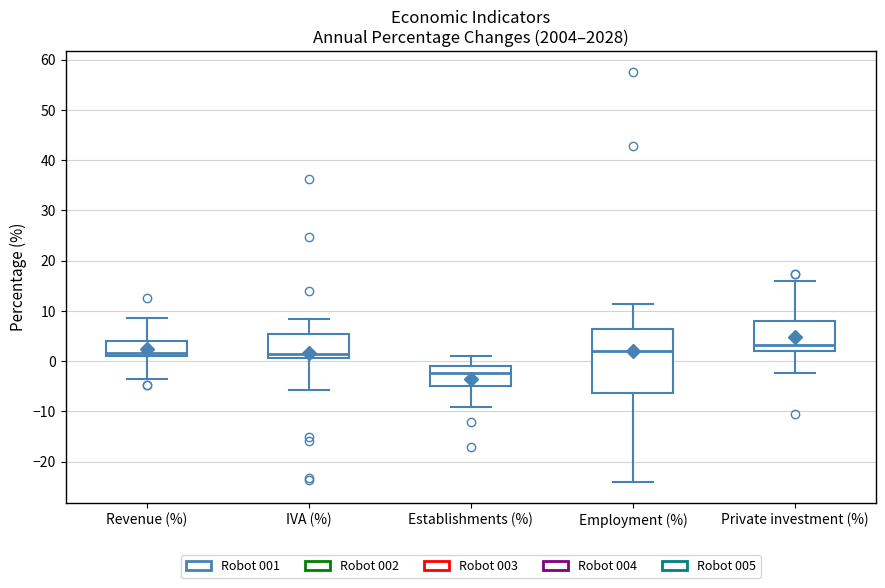

Where is the upper edge of the box for Employment (%) on the y-axis? The values are not printed on the chart, so give them approximately, as read against the axis.

6